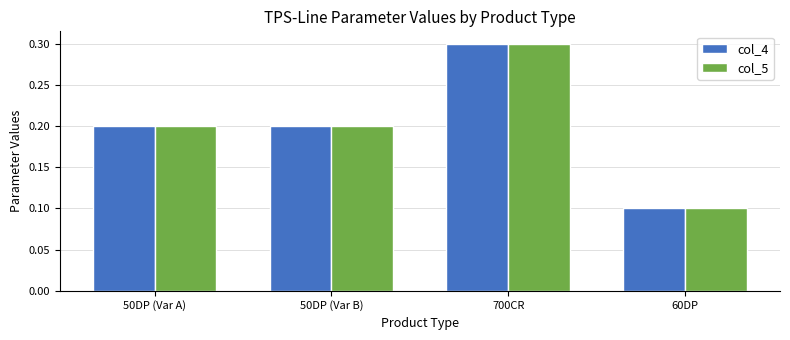

How many bars are there in each group?

2